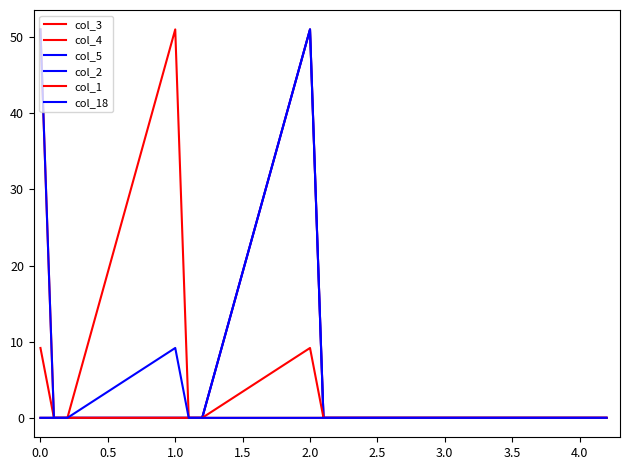

What is the label of the 13th point from the right?

0.5